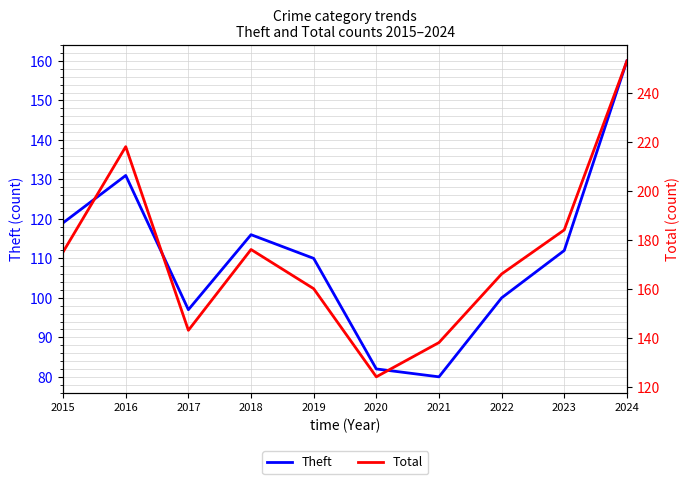

Reading right to left, transcribe all the data shown in this chart.

Theft: 160	112	100	80	82	110	116	97	131	119
Total: 253	184	166	138	124	160	176	143	218	175